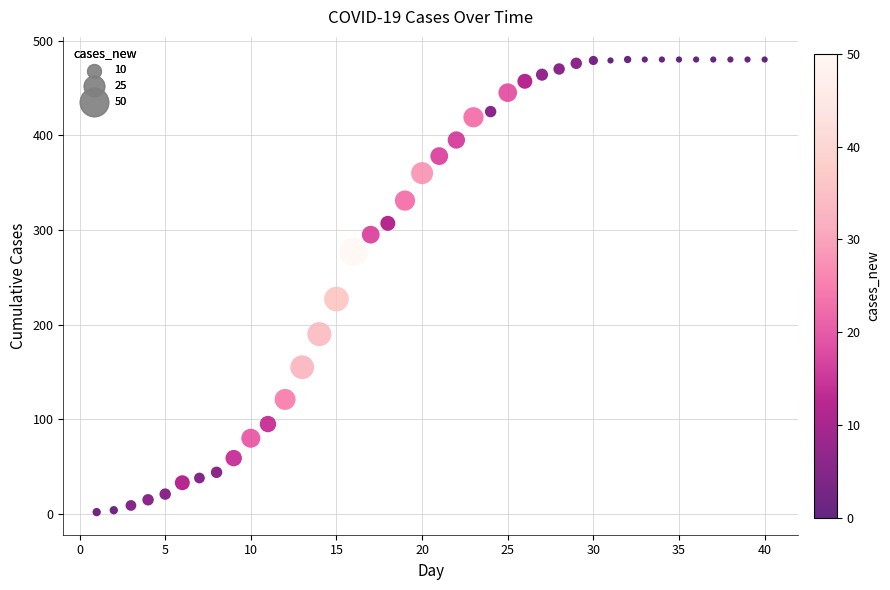

What Y value in the scatter plot is closest to 241?

227